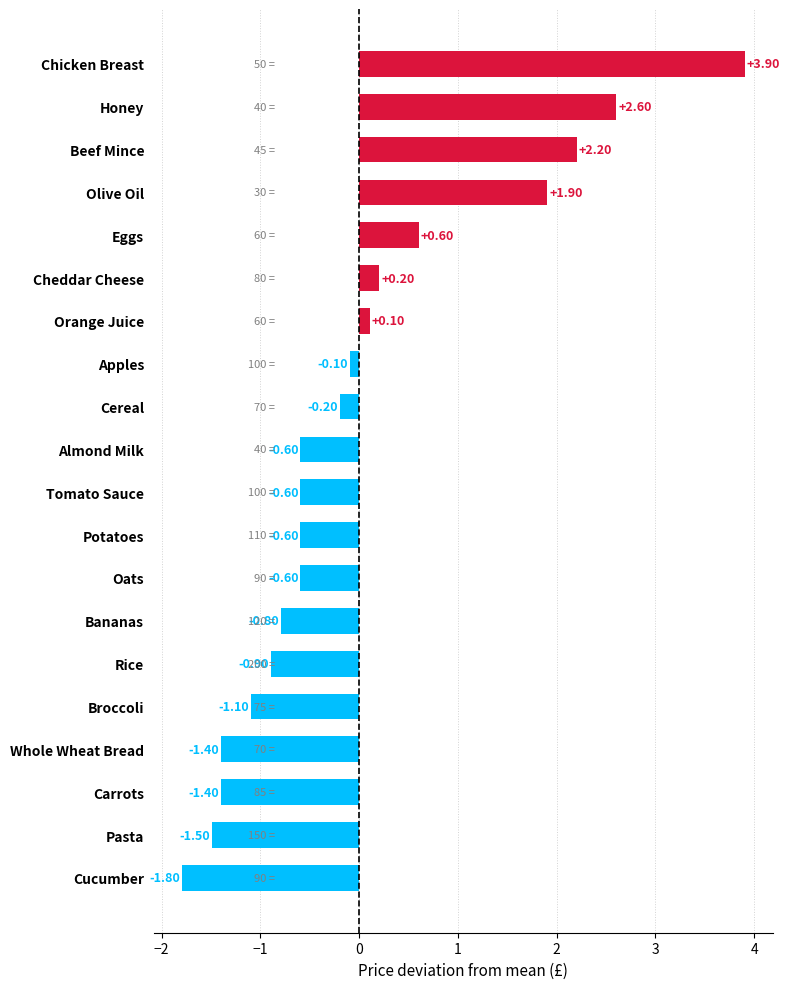

How many positive values are there?

7